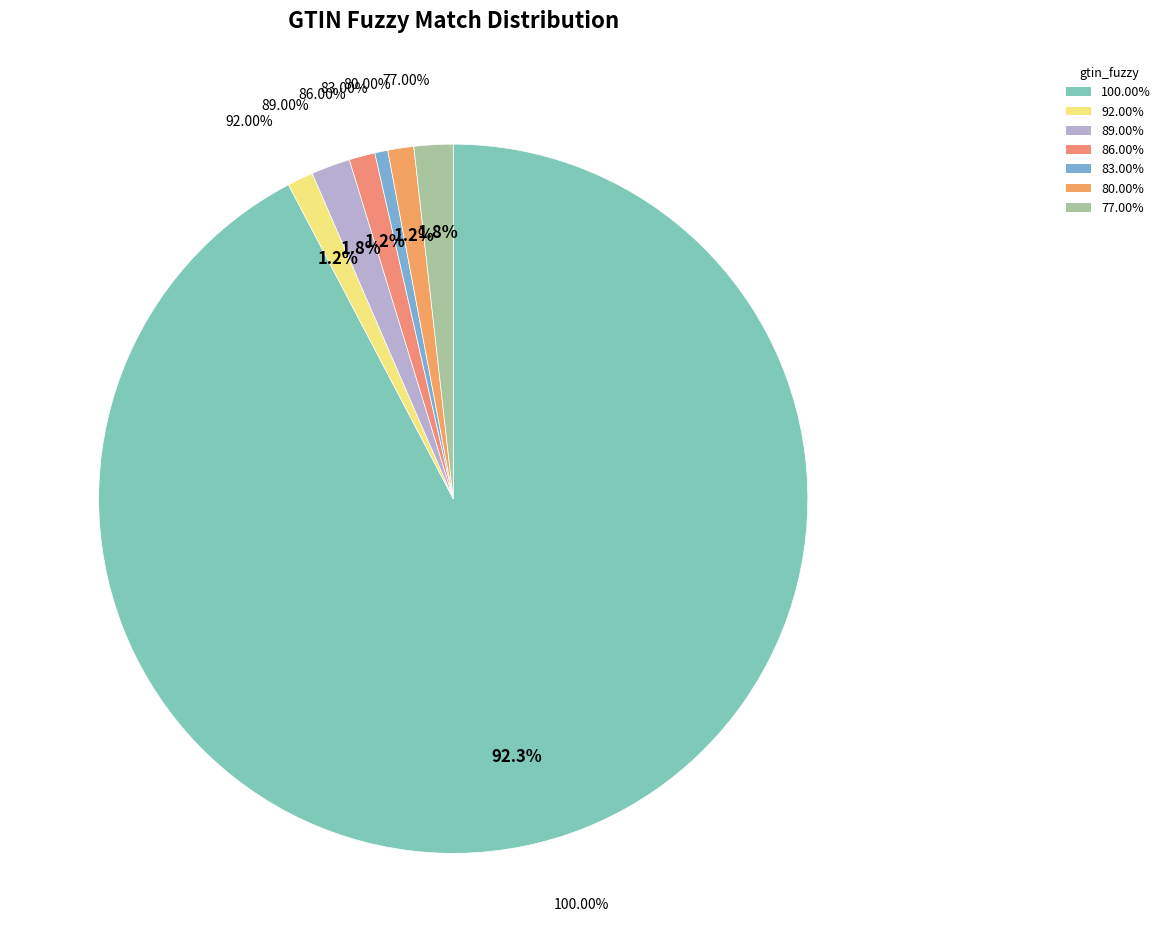

True or false: 100.00% accounts for 86% of the total.

False